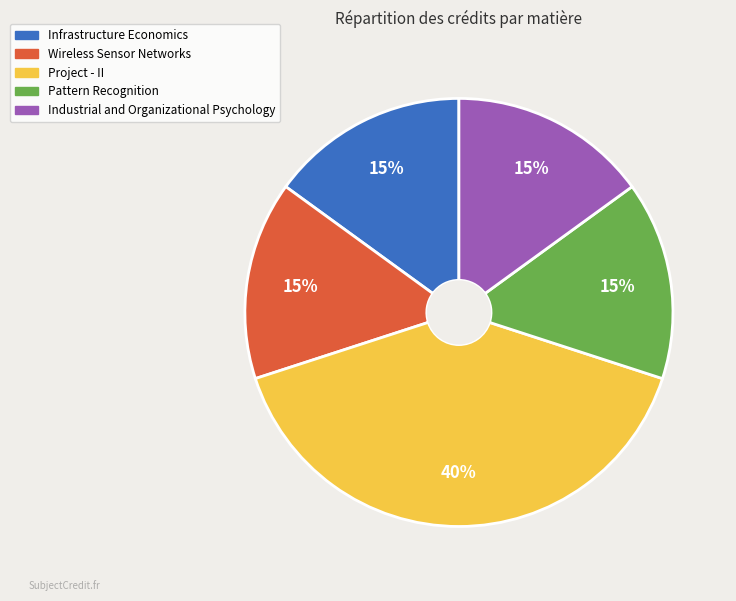

Count the number of slices in the pie.

5